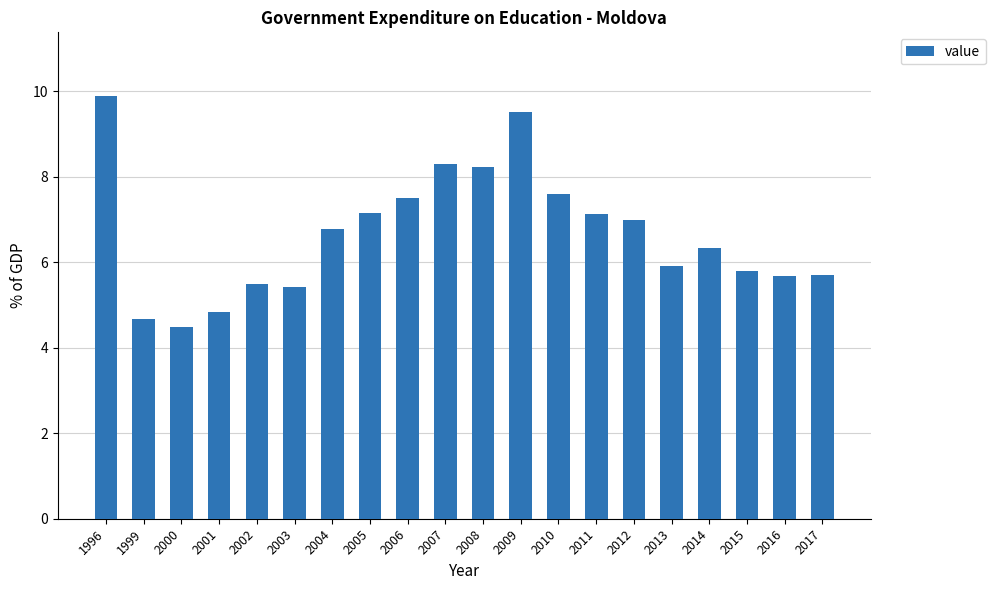

What is the difference between the values at 2015 and 2010?

1.8